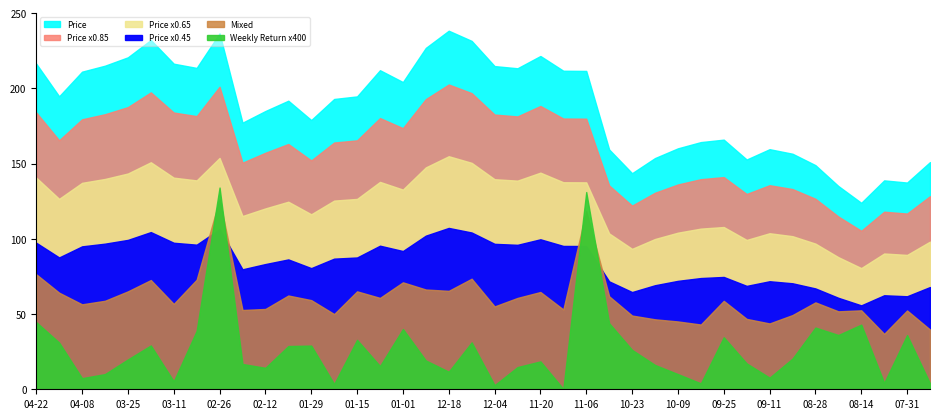

The value at 2023-11-06 is 72.0. True or false?

False